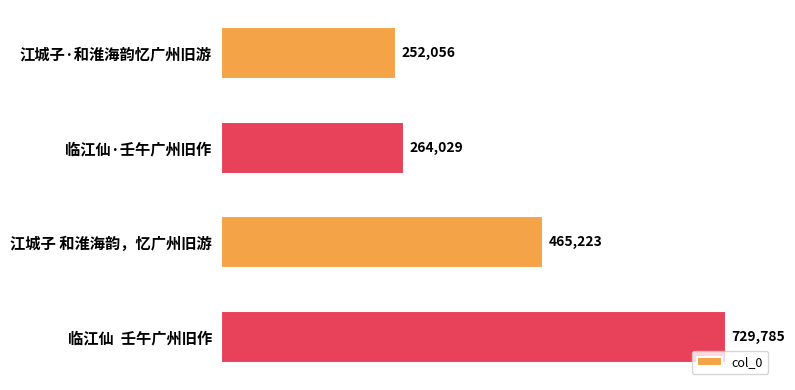

How many data points does each series have?

4